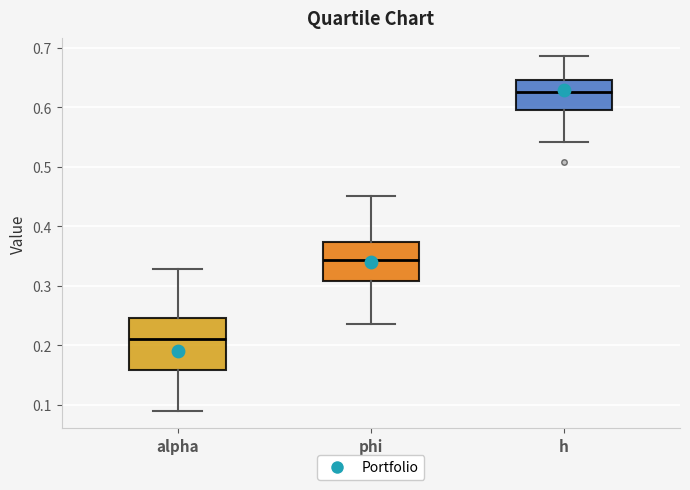

Reading left to right, transcribe this box plot: for each box, give where its median line is, the range the box spans, and where its two whiskers end, as read against the y-axis. The values are not printed on the chart, so give them approximately, as read against the axis.

alpha: median 0.21, box 0.16 to 0.25, whiskers 0.09 to 0.33
phi: median 0.34, box 0.31 to 0.37, whiskers 0.24 to 0.45
h: median 0.63, box 0.59 to 0.65, whiskers 0.54 to 0.69